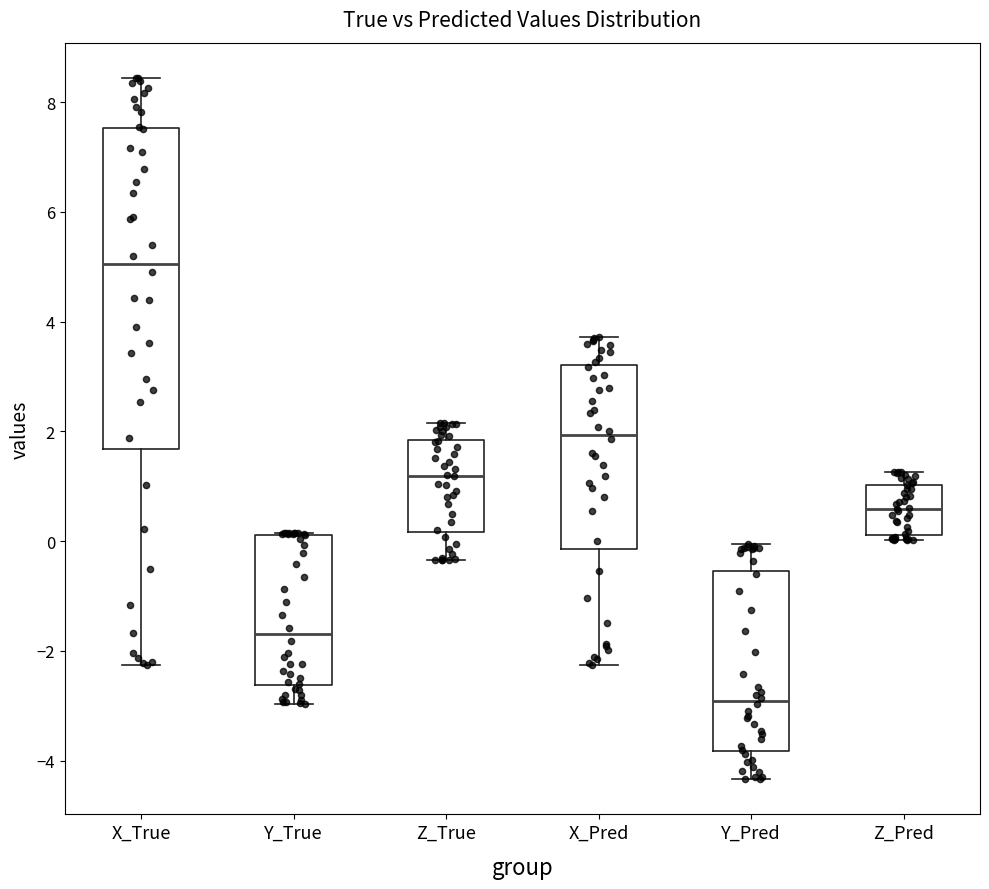

Which box has the lowest median line?

Y_Pred